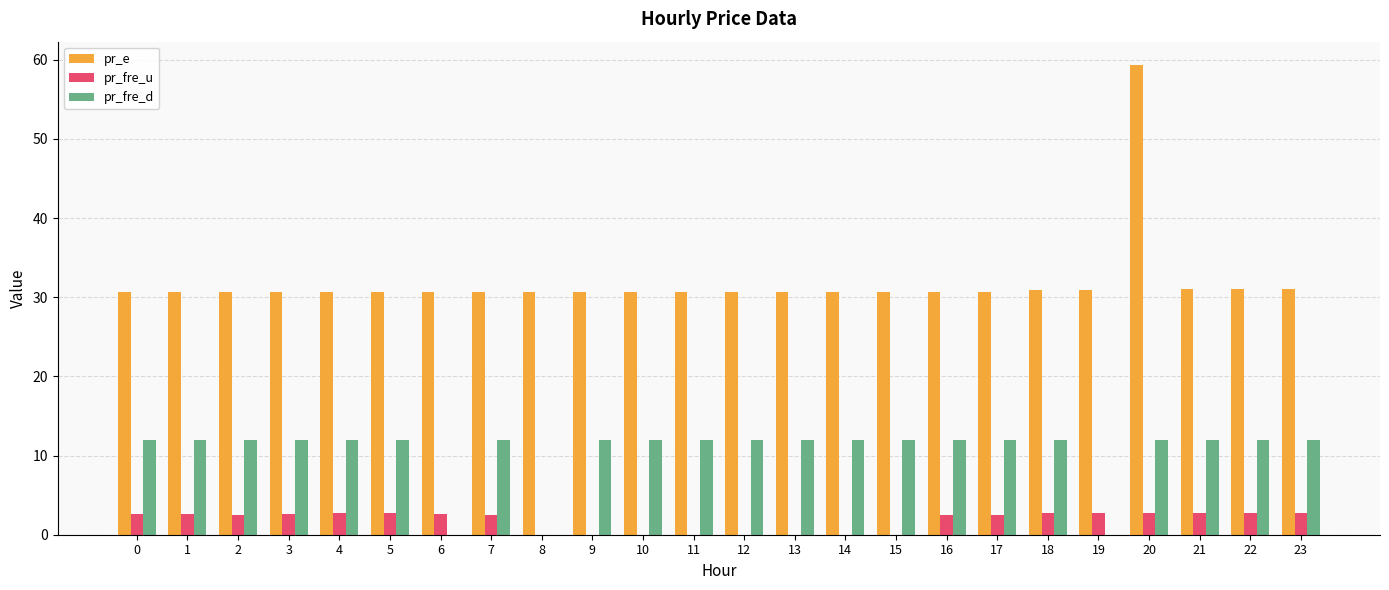

Is the value of pr_fre_d at 17 greater than the value of pr_e at 0?

No